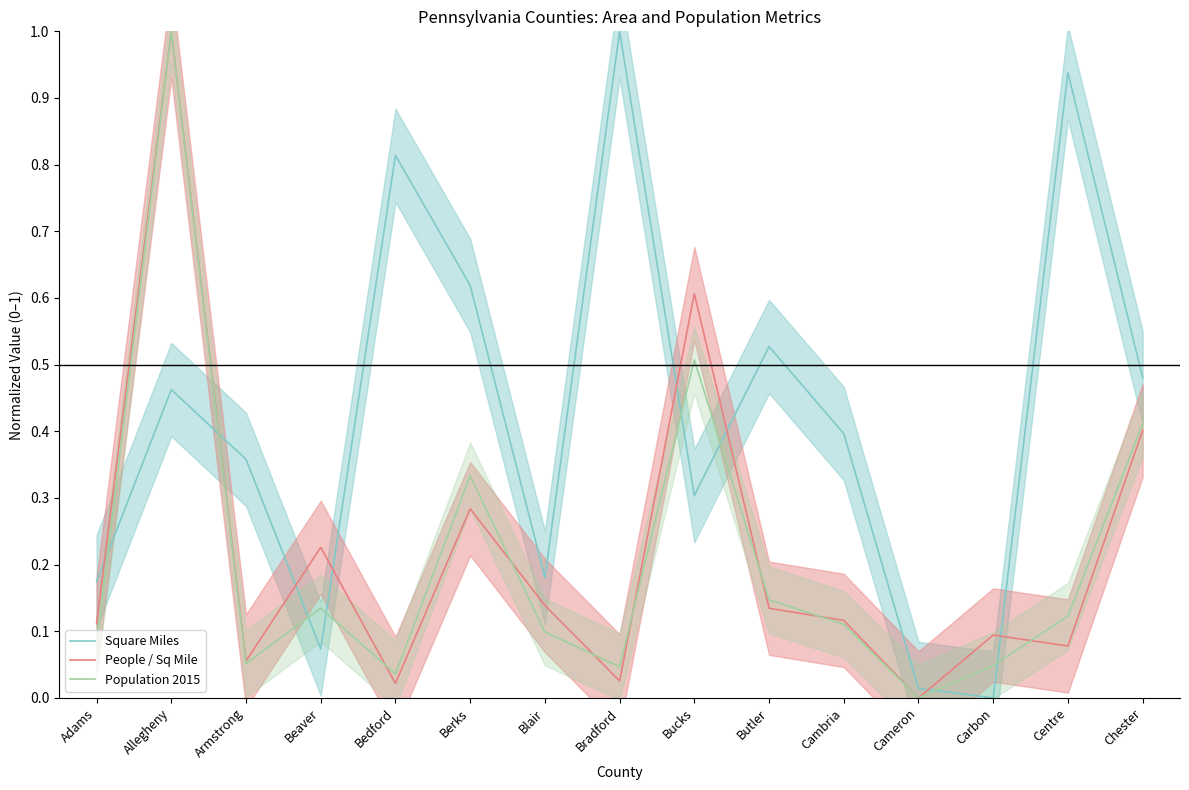

What is the label of the 12th point from the right?

Beaver